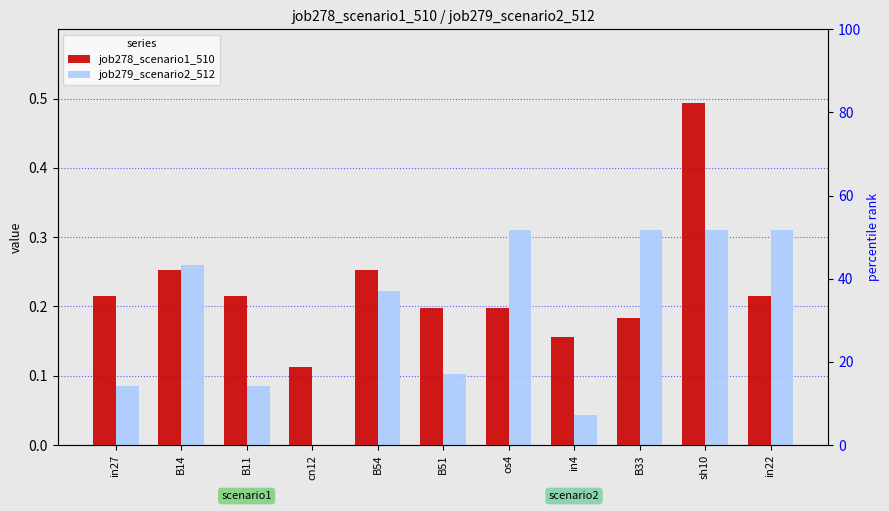

List the series in order of their overall mean, lowest first.

job279_scenario2_512, job278_scenario1_510